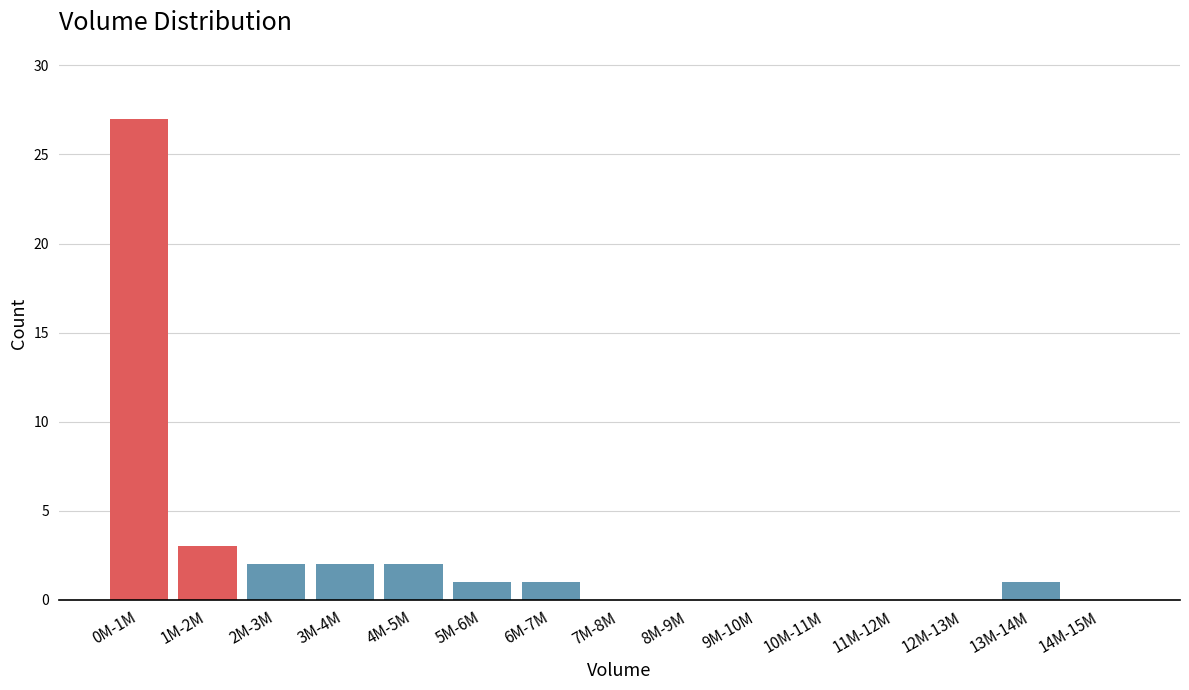

Reading right to left, transcribe all the data shown in this chart.

14M-15M=0	13M-14M=1	12M-13M=0	11M-12M=0	10M-11M=0	9M-10M=0	8M-9M=0	7M-8M=0	6M-7M=1	5M-6M=1	4M-5M=2	3M-4M=2	2M-3M=2	1M-2M=3	0M-1M=27